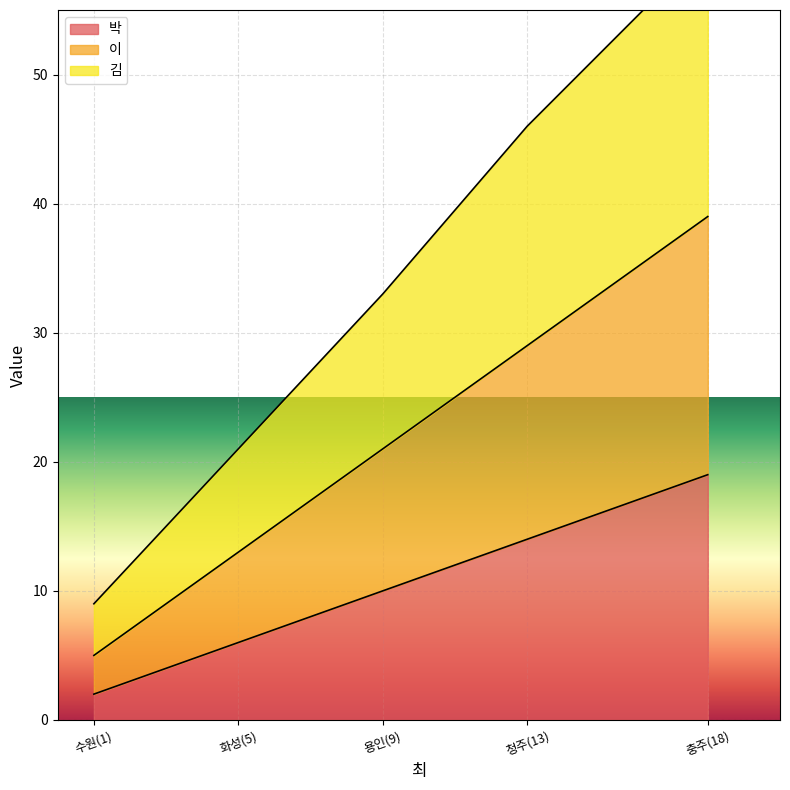

The value of 박 at 화성(5) is 6. True or false?

True